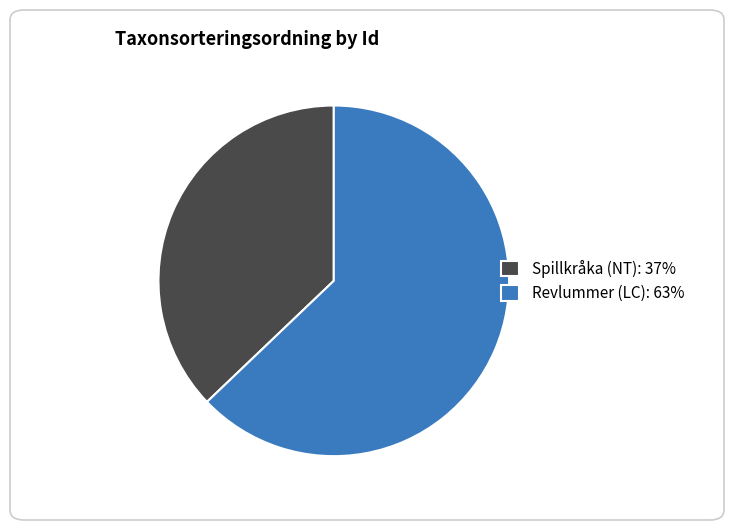

True or false: Revlummer (LC): 63% accounts for 63% of the total.

True